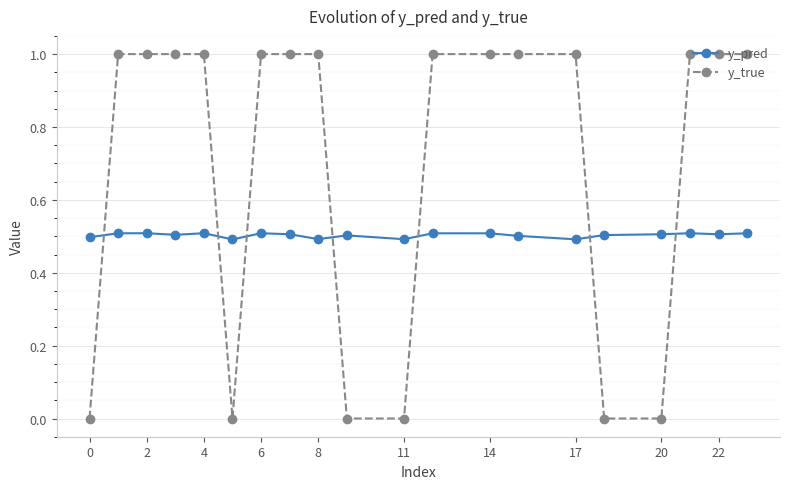

Rank the series by their average value, from highest to lowest.

y_true, y_pred